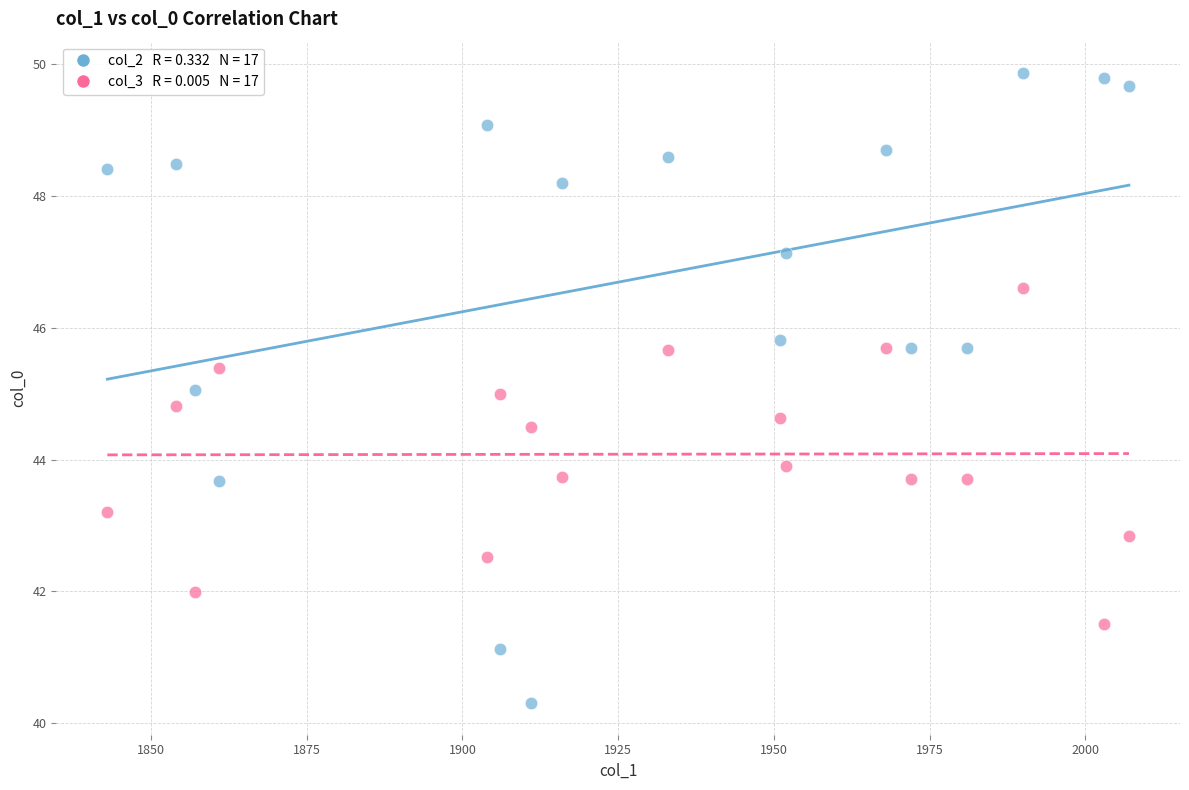

Across all data points, what is the range of Y values (max minus min)?

9.6